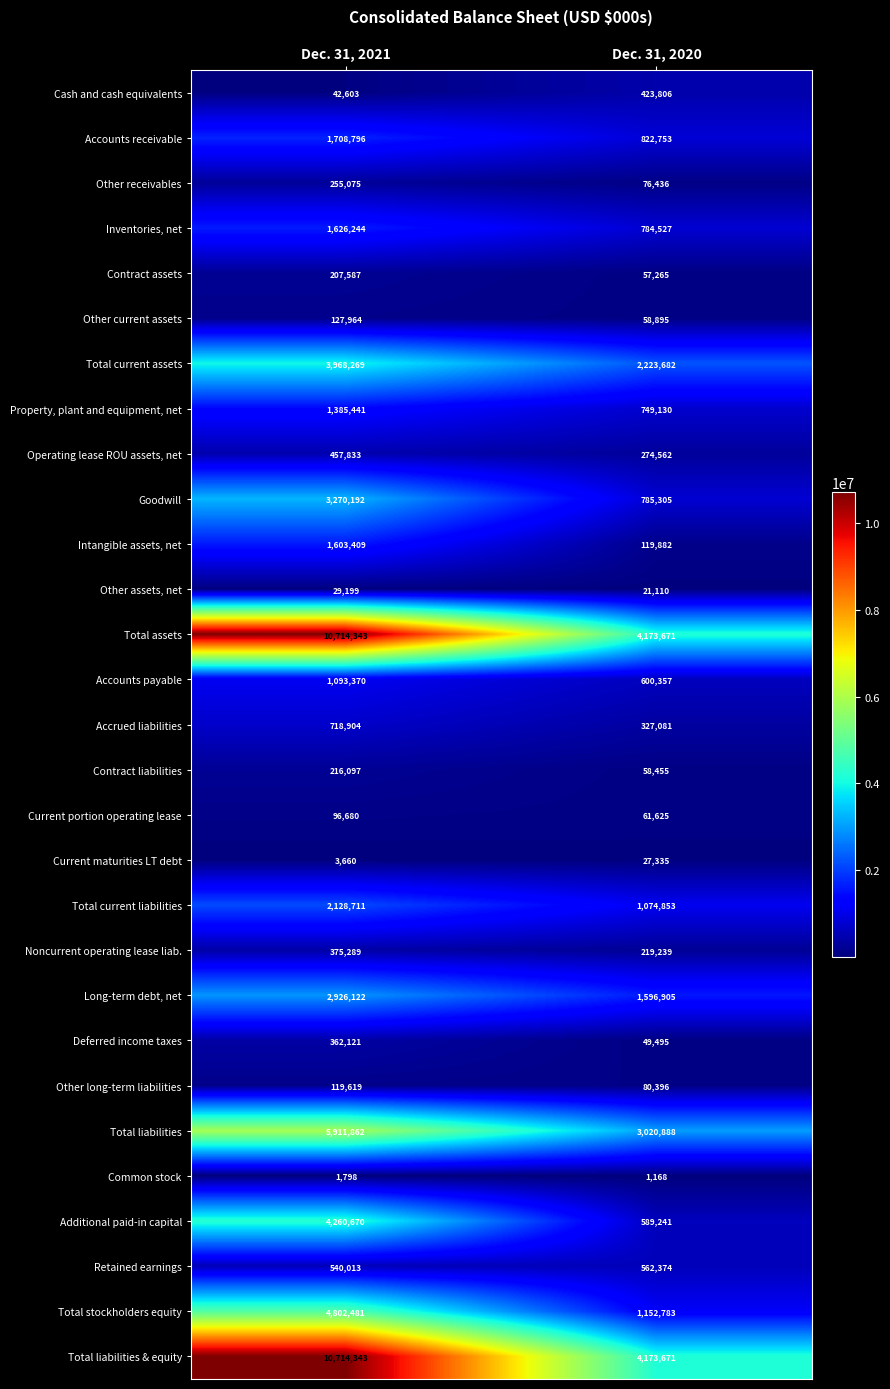

What is the total value across all series at Dec. 31, 2020?

24166890